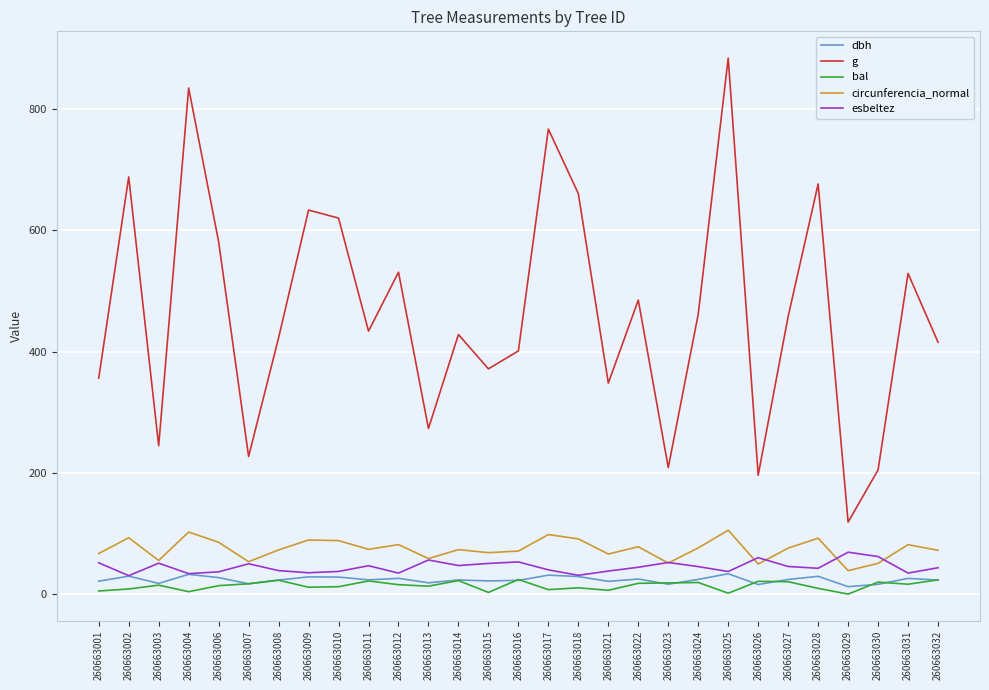

True or false: bal has a value of 17.1 at 260663007.

True